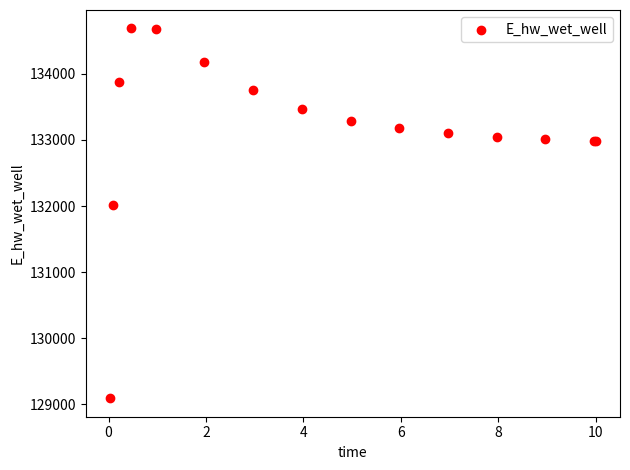

What Y value in the scatter plot is closest to 131889?

132010.9